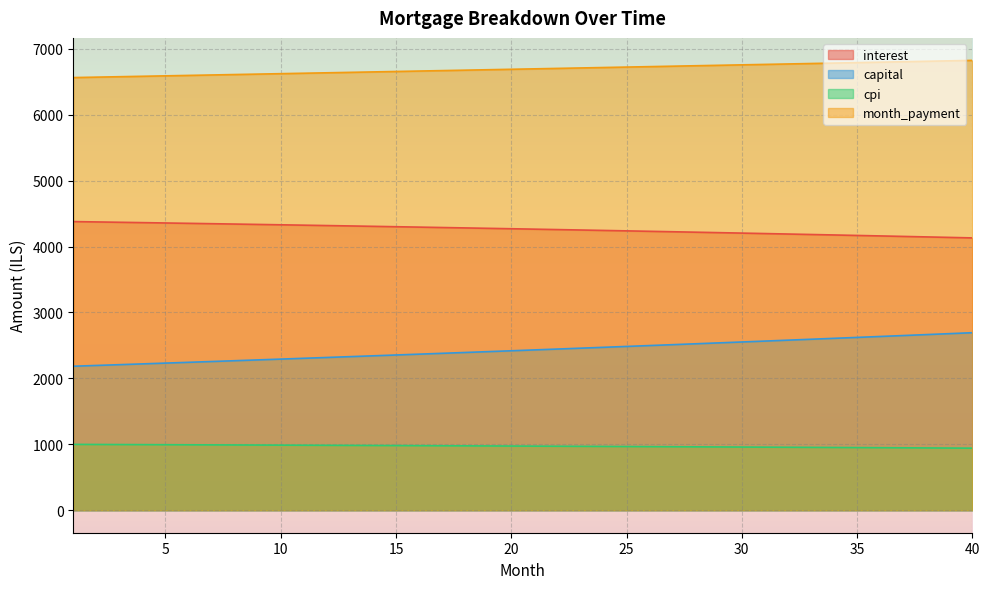

What is the minimum value for interest?

4131.8